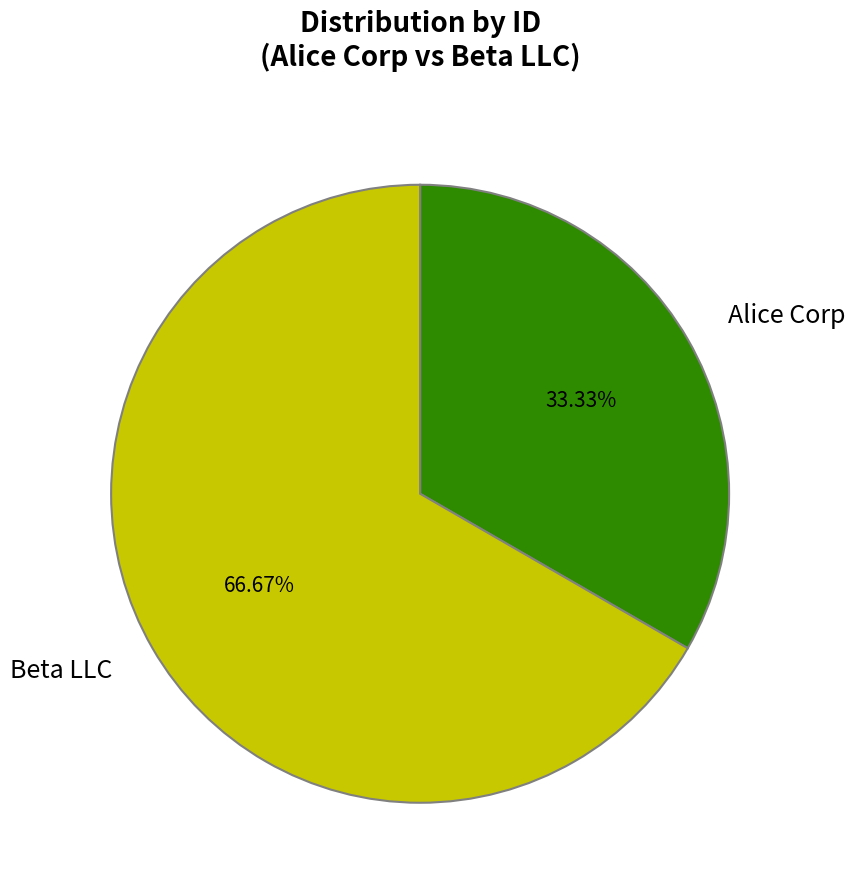

Does Alice Corp account for over 50% of the chart?

No